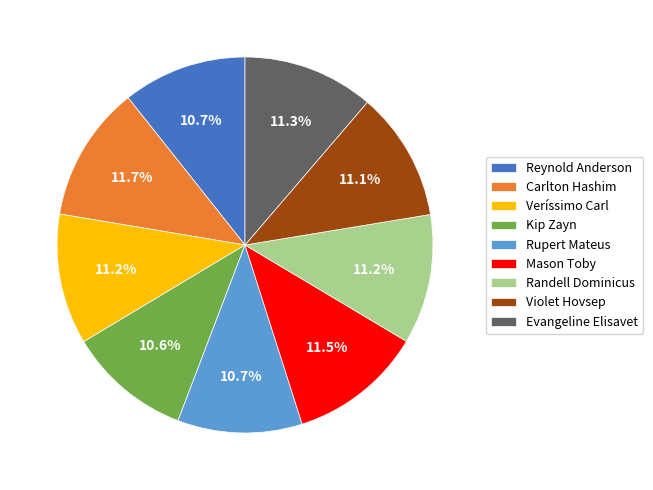

To the nearest percent, what is the difference between the Carlton Hashim and Reynold Anderson slice percentages?

1%